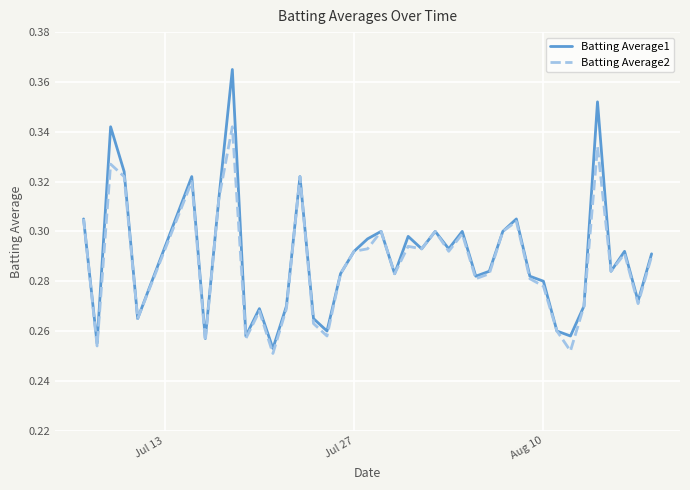

Which series has the widest spread of values?

Batting Average1